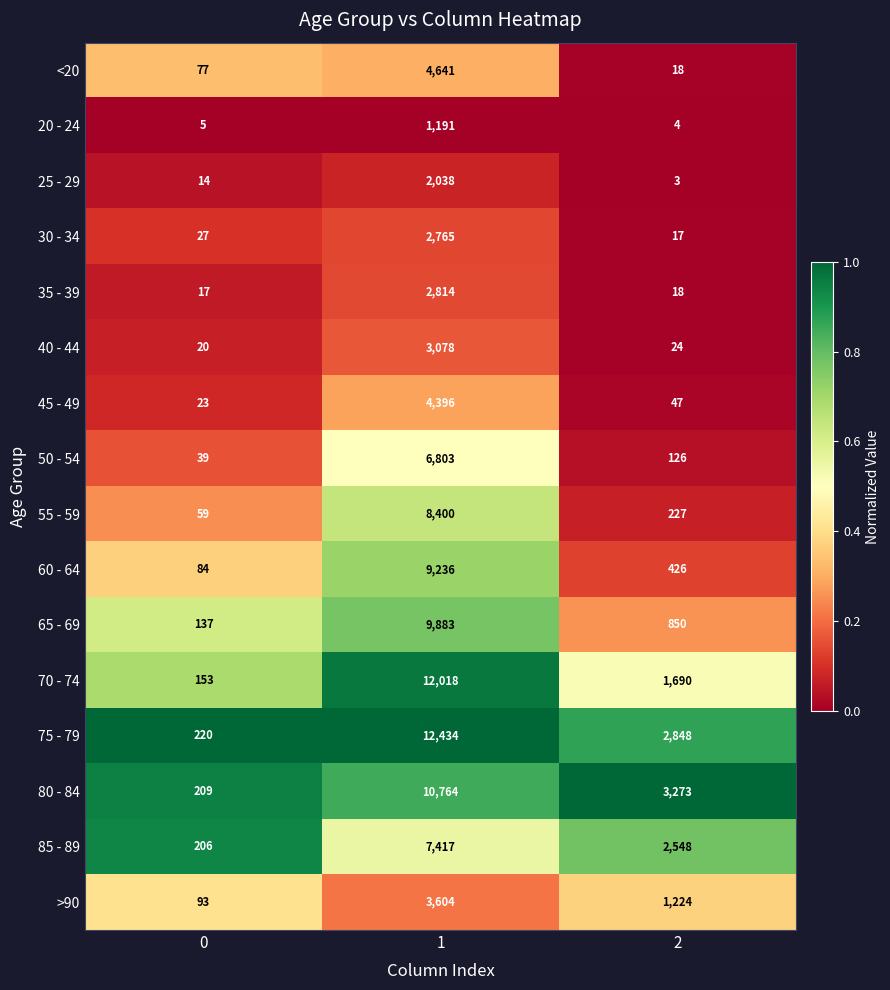

The 45 - 49 series shows 23 at 0. True or false?

True